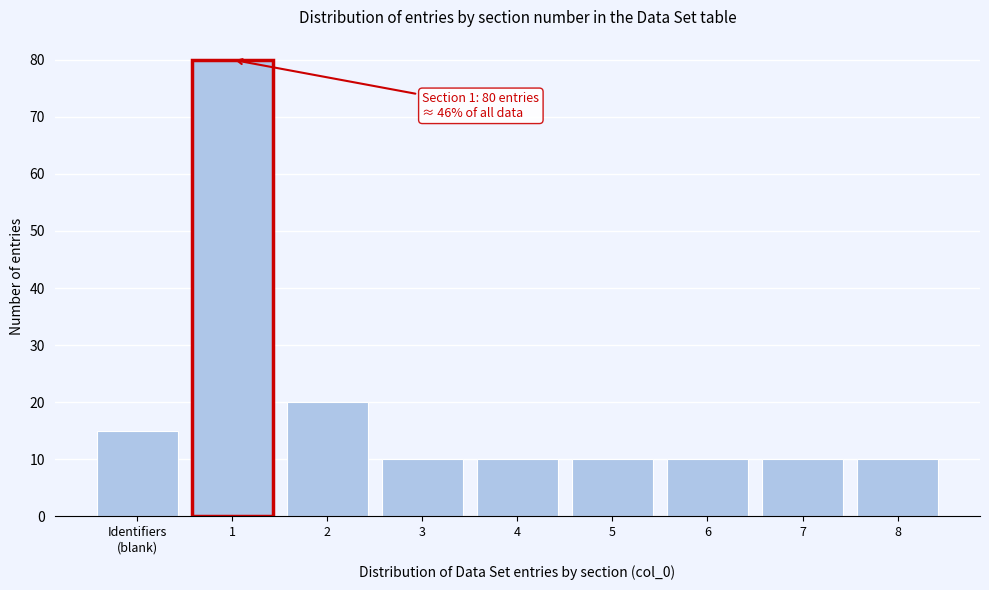

Reading right to left, extract all data points from this chart.

10	10	10	10	10	10	20	80	15